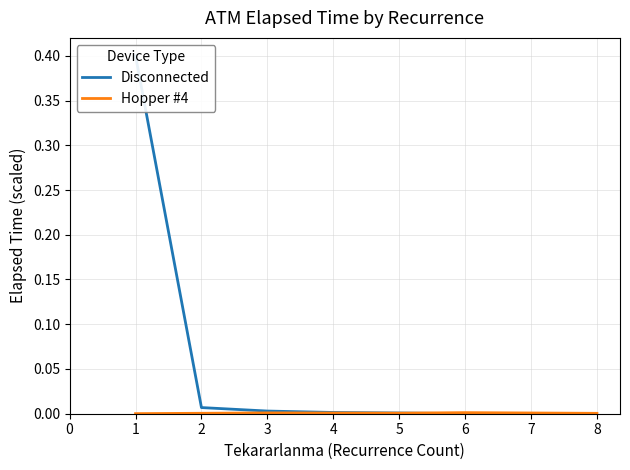

True or false: Disconnected and Hopper #4 intersect in this chart.

True